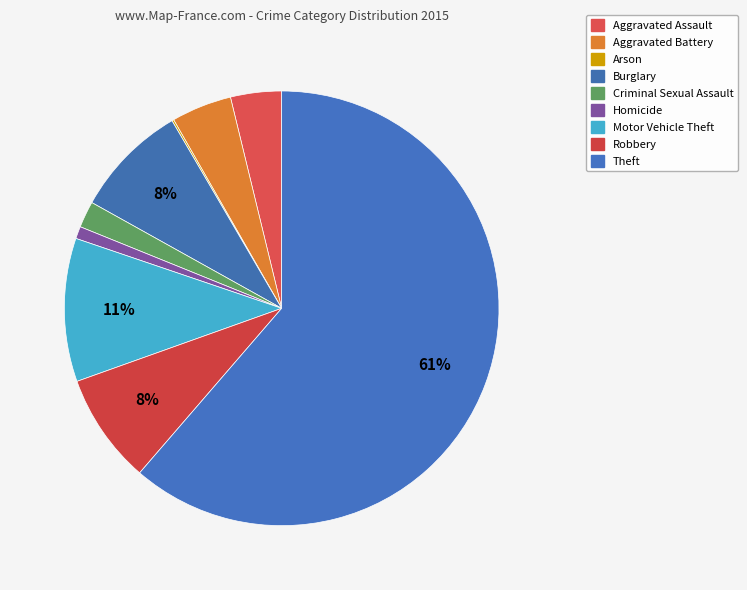

To the nearest percent, what is the combined percentage of Motor Vehicle Theft and Aggravated Assault?

14%